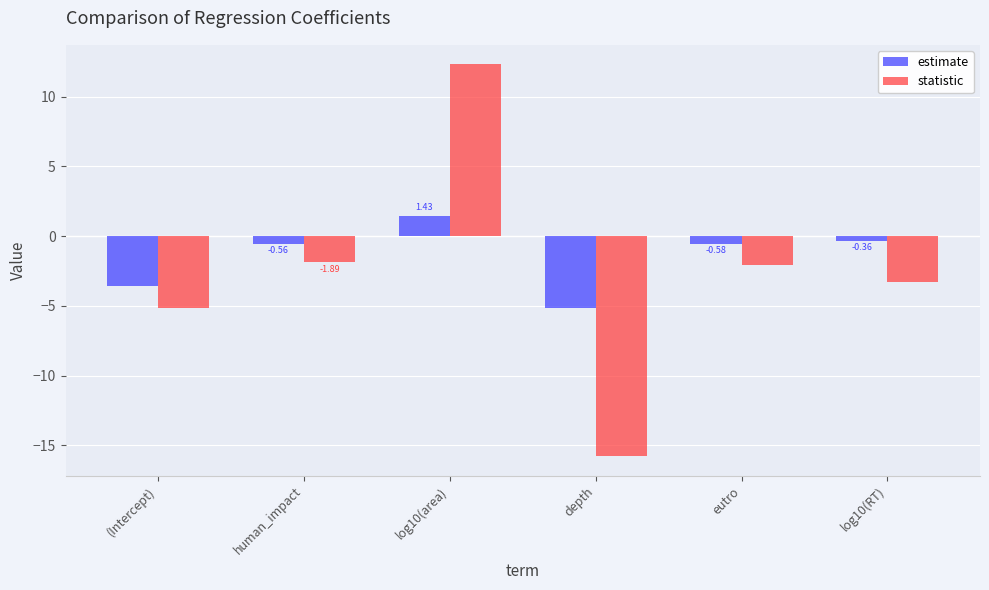

How many data points in estimate are above 0?

1